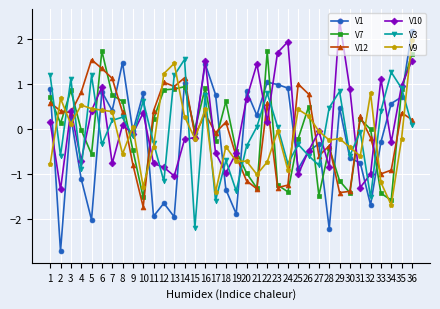

Which series has the widest spread of values?

V1